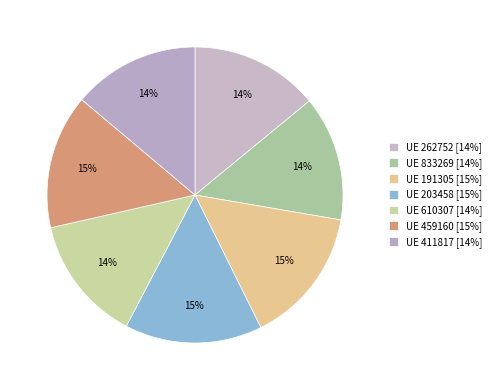

Count the number of slices in the pie.

7